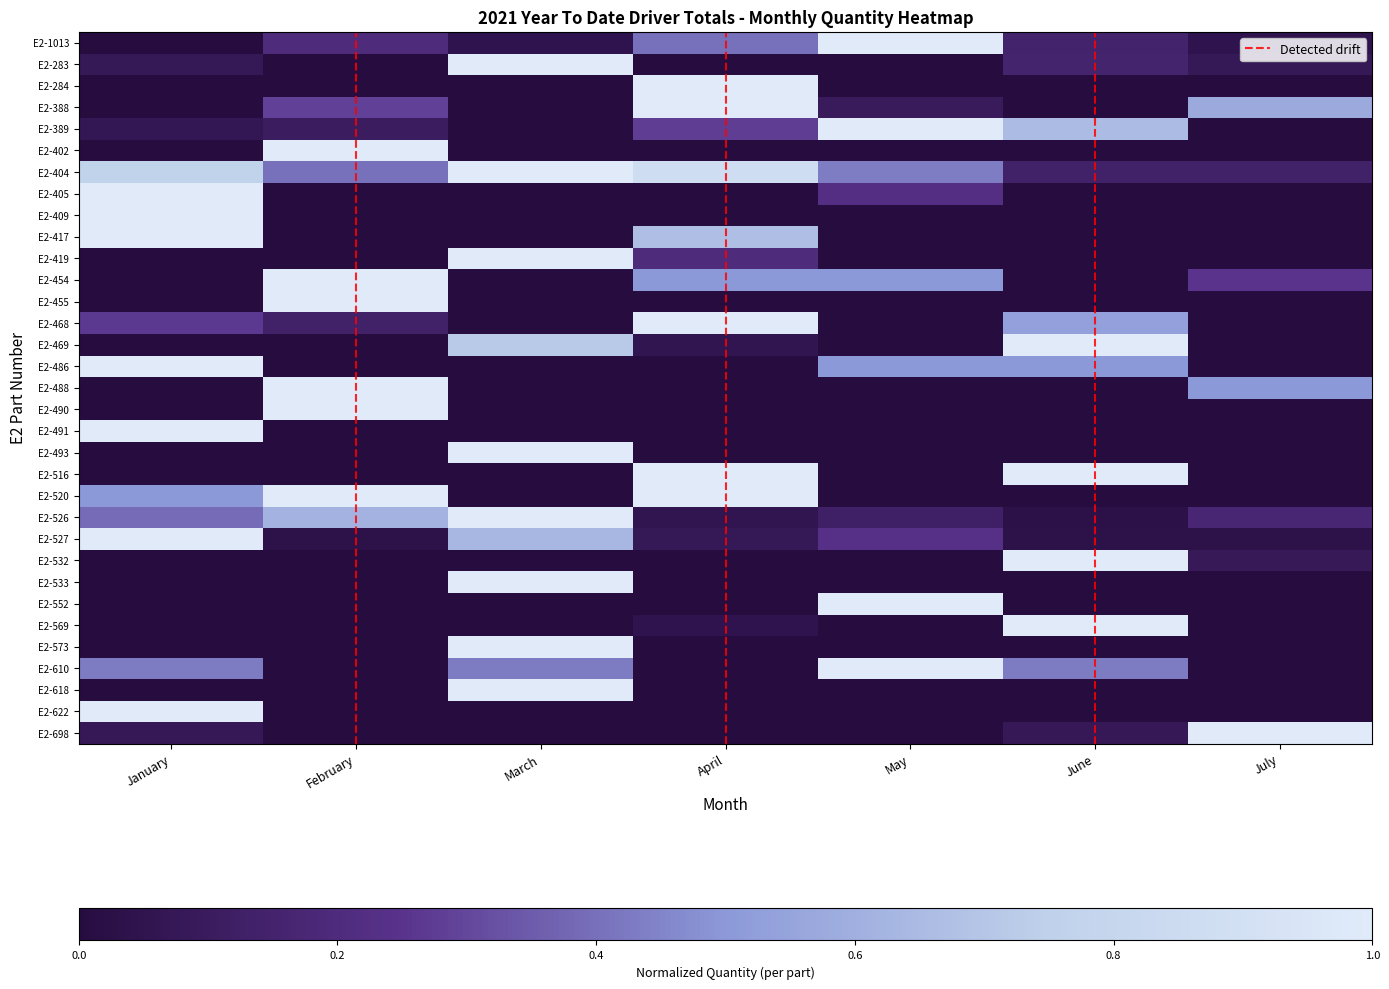

At which category is the sum across all series the highest?

March